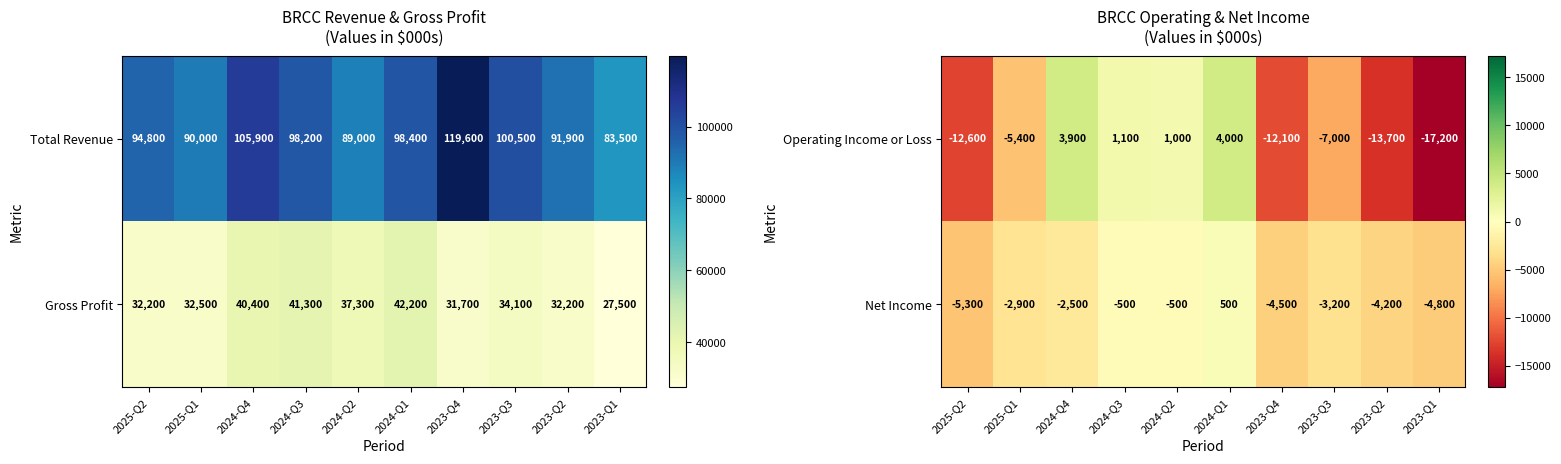

At which label does Net Income first exceed -2900?

2024-Q4